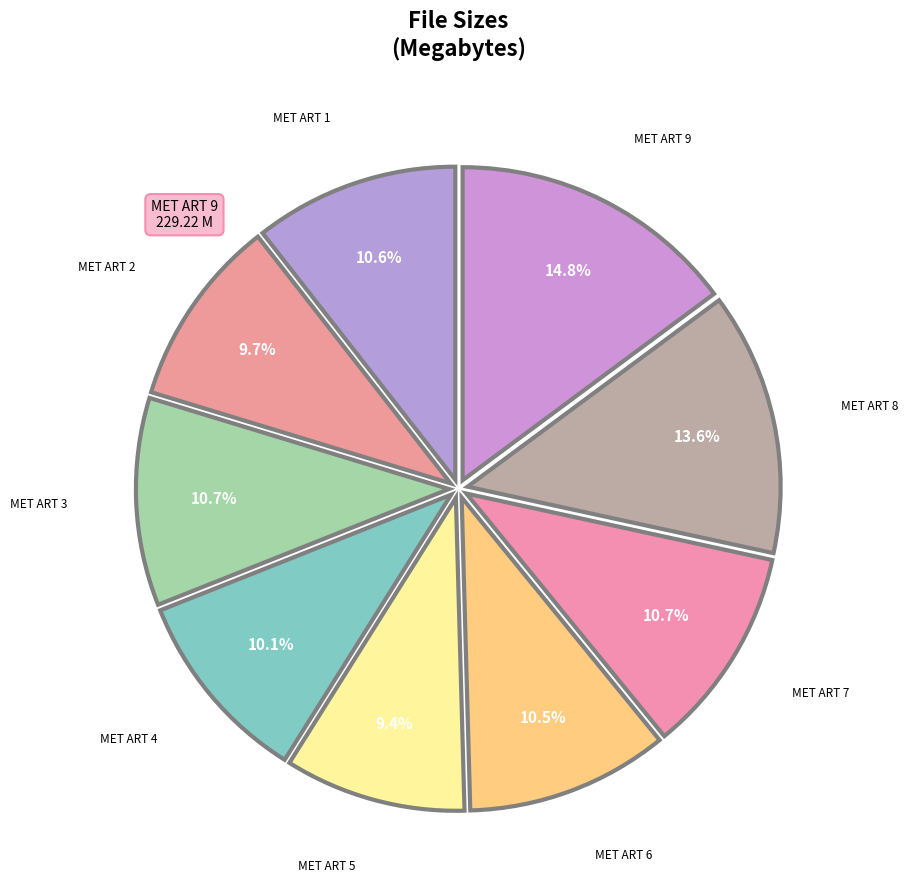

Which has a higher value, MET ART 5 or MET ART 6?

MET ART 6